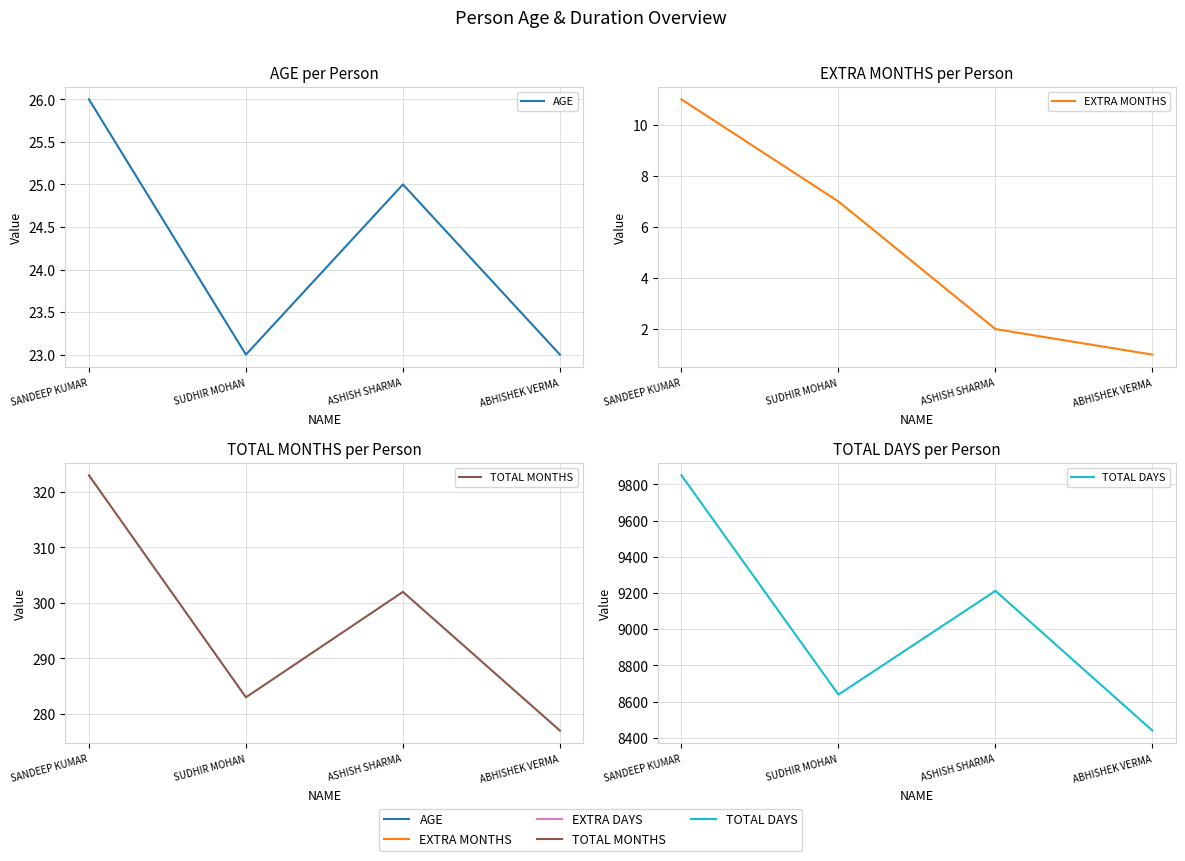

True or false: TOTAL MONTHS and EXTRA MONTHS intersect in this chart.

False